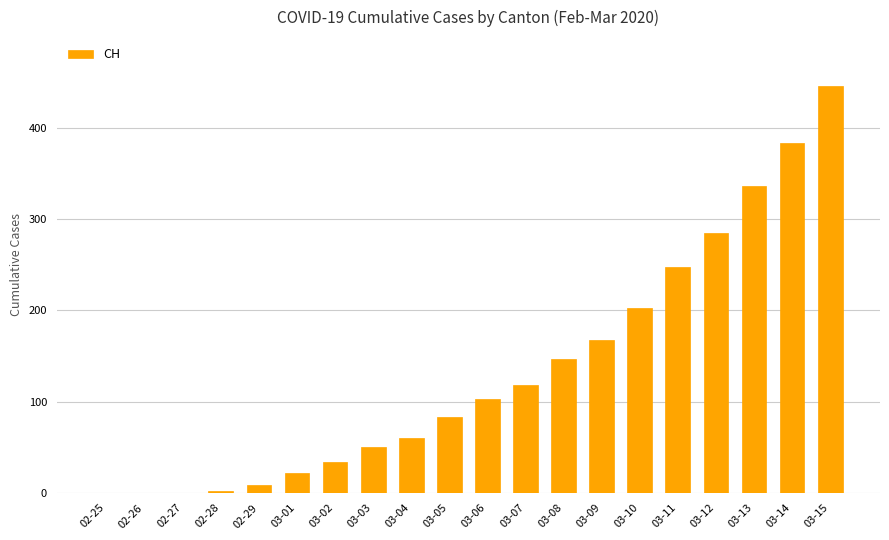

Which has a higher value, 03-01 or 03-06?

03-06